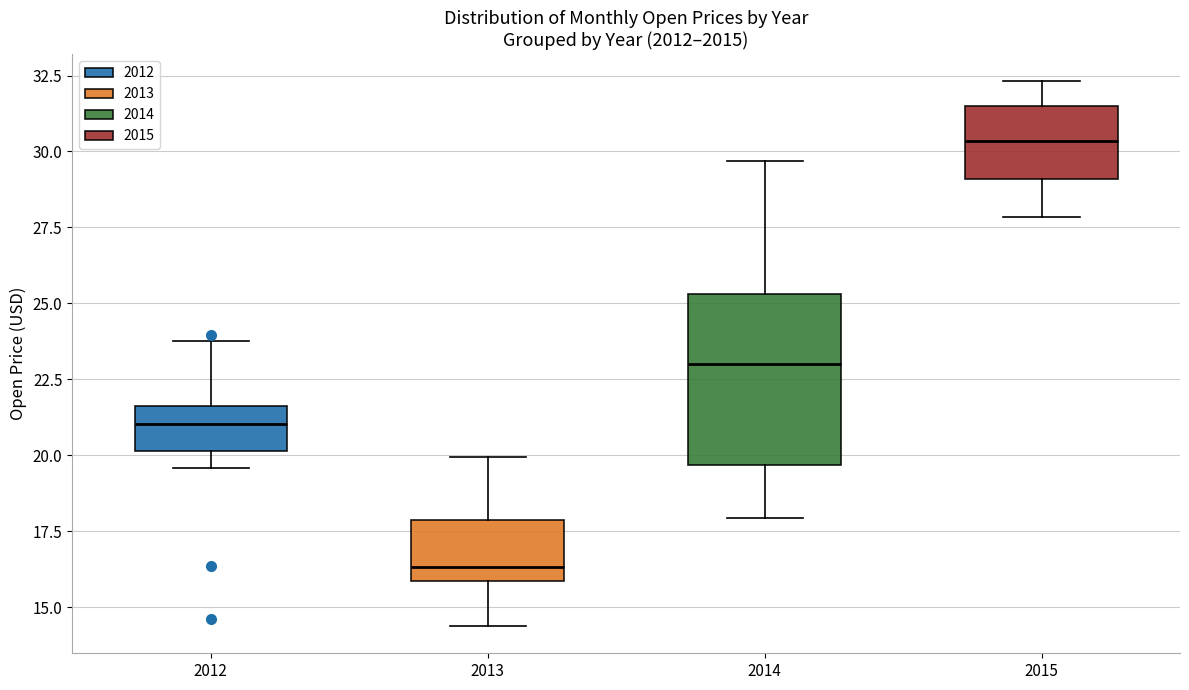

Which box's median line is the highest?

2015